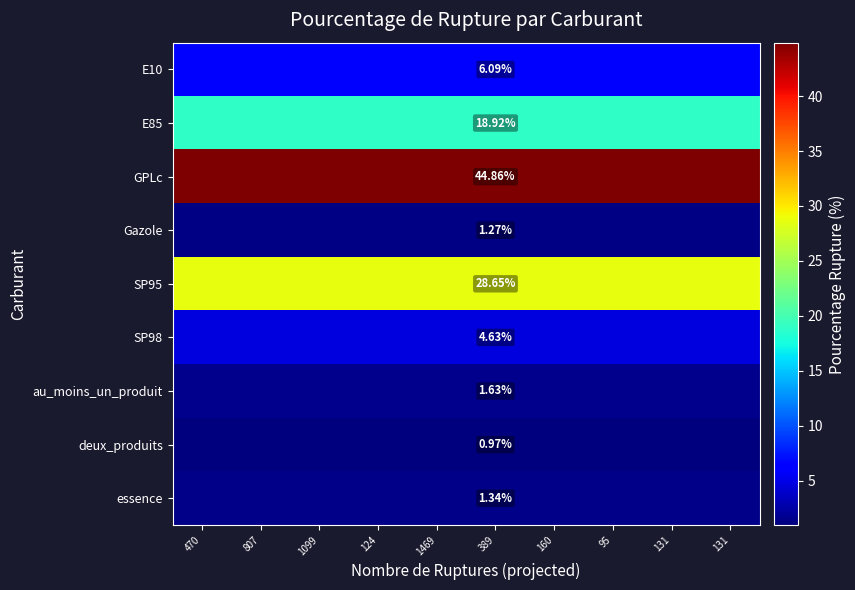

What is the average value of the deux_produits series?

1.0